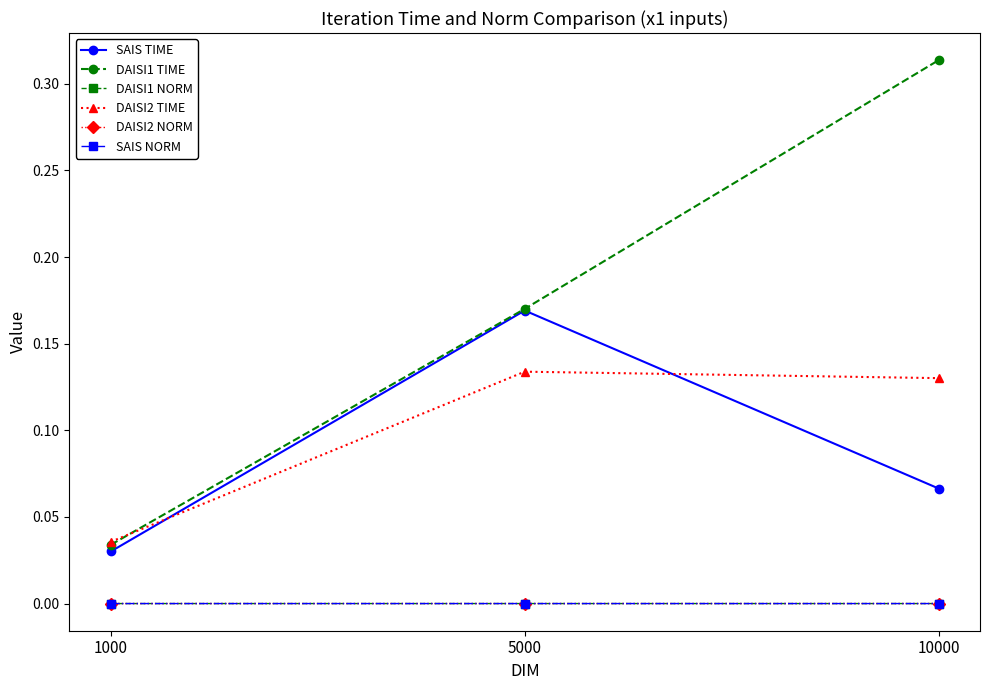

Which series has the largest range (max minus min)?

DAISI1 TIME